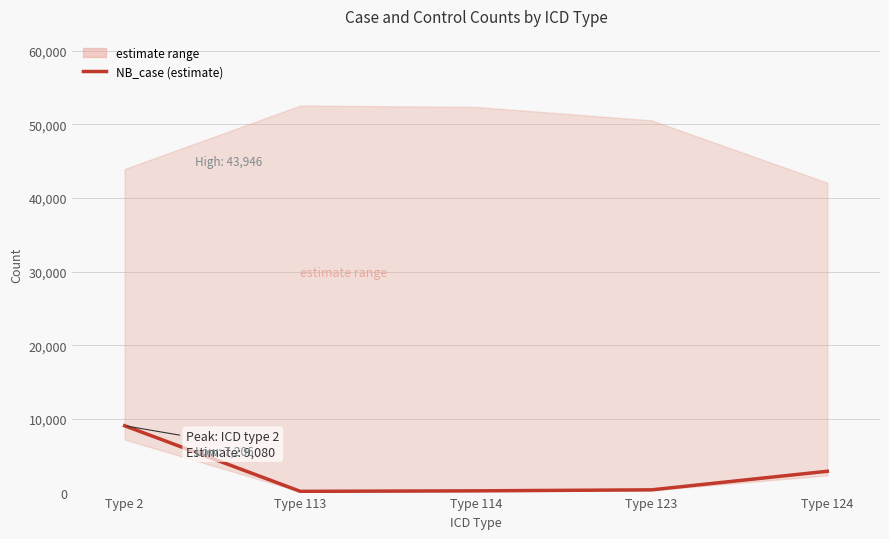

The chart shows a value of 9080 at Type 2. True or false?

True